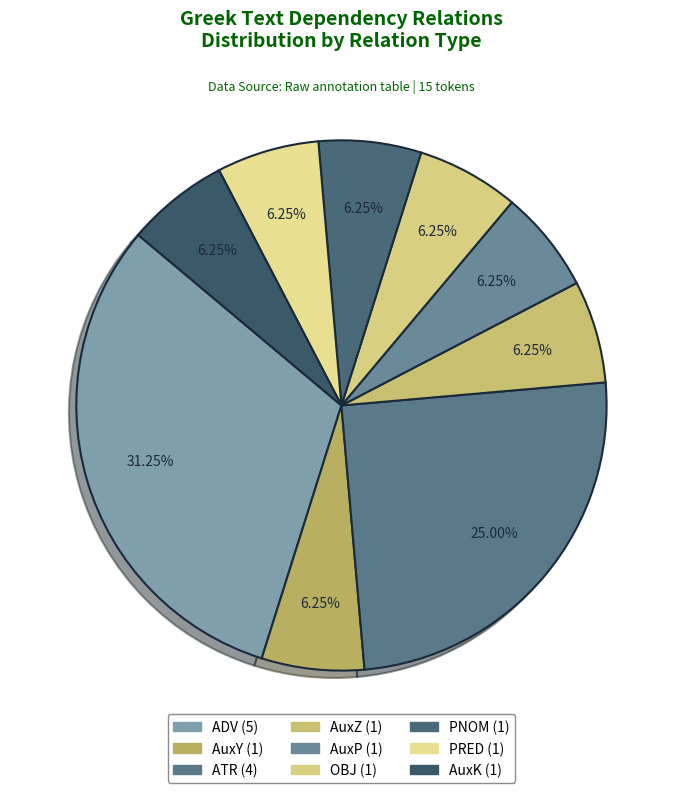

Do PRED and AuxP together represent more than half of the pie?

No